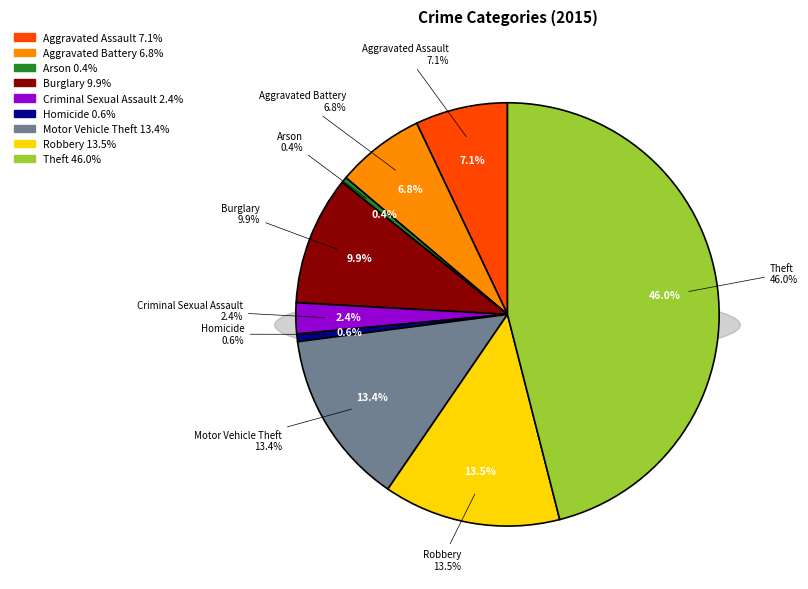

What percentage is the Robbery slice, to the nearest percent?

14%